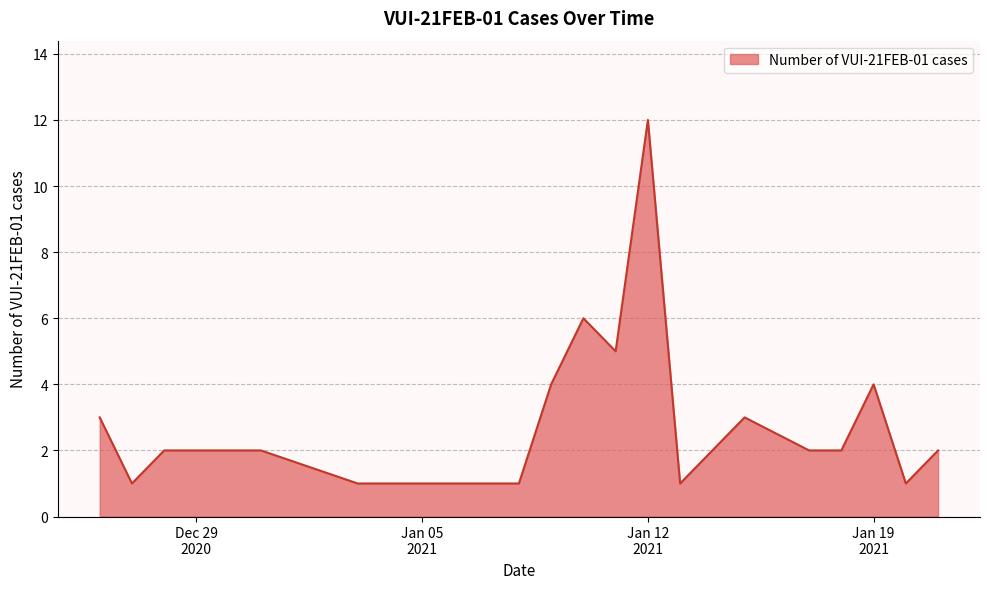

What is the difference between the maximum and minimum values?

11